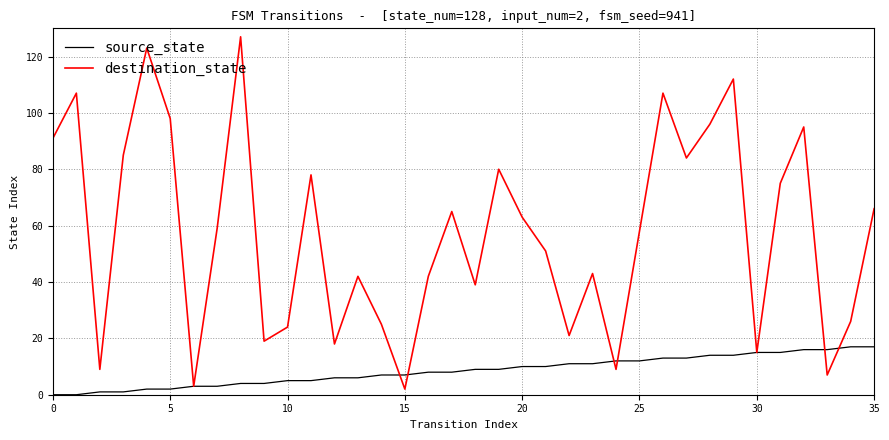

Which series has the largest total across all categories?

destination_state